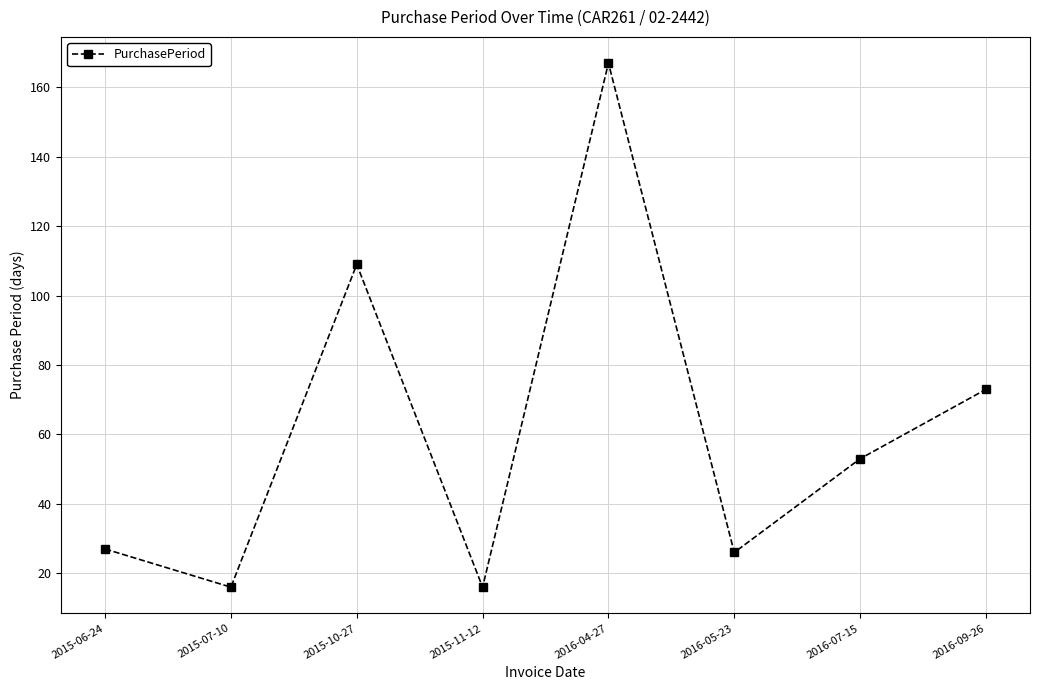

What is the value of the 3rd point from the left?

109